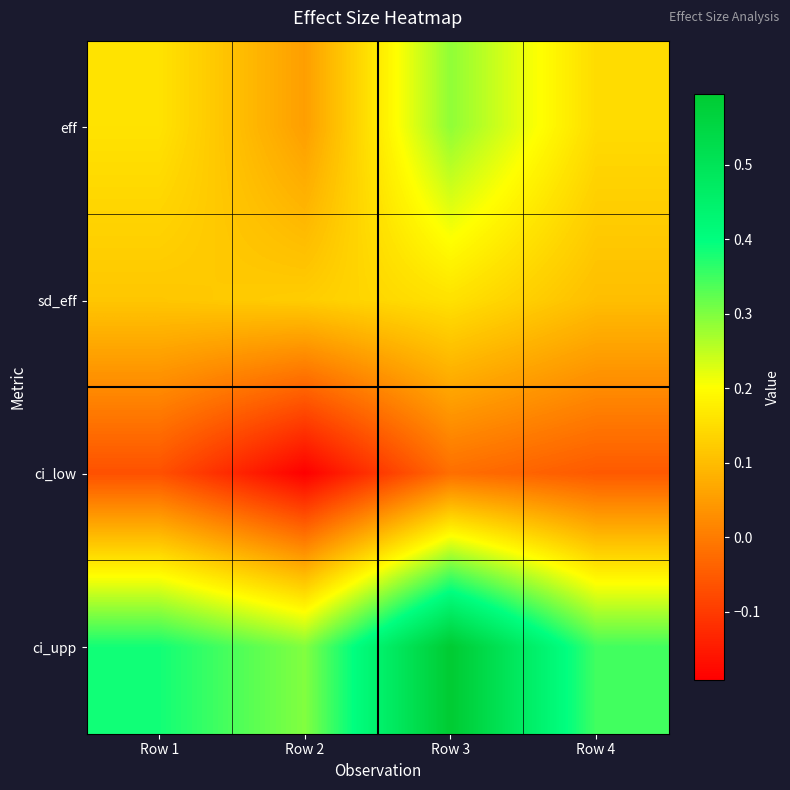

What is the difference between the highest and lowest values at Row 3?

0.6